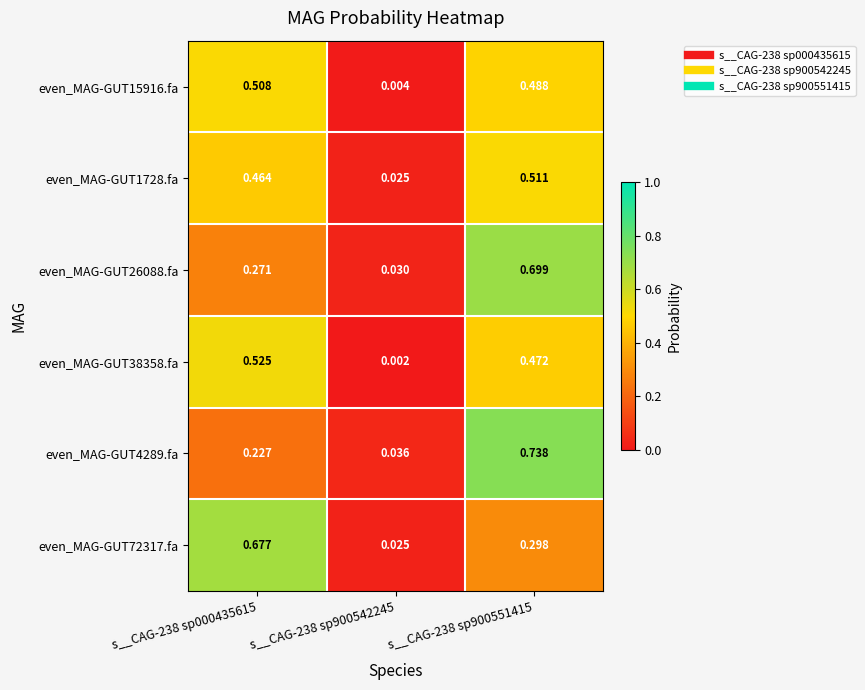

List the series in order of their peak value, highest first.

even_MAG-GUT4289.fa, even_MAG-GUT26088.fa, even_MAG-GUT72317.fa, even_MAG-GUT38358.fa, even_MAG-GUT1728.fa, even_MAG-GUT15916.fa